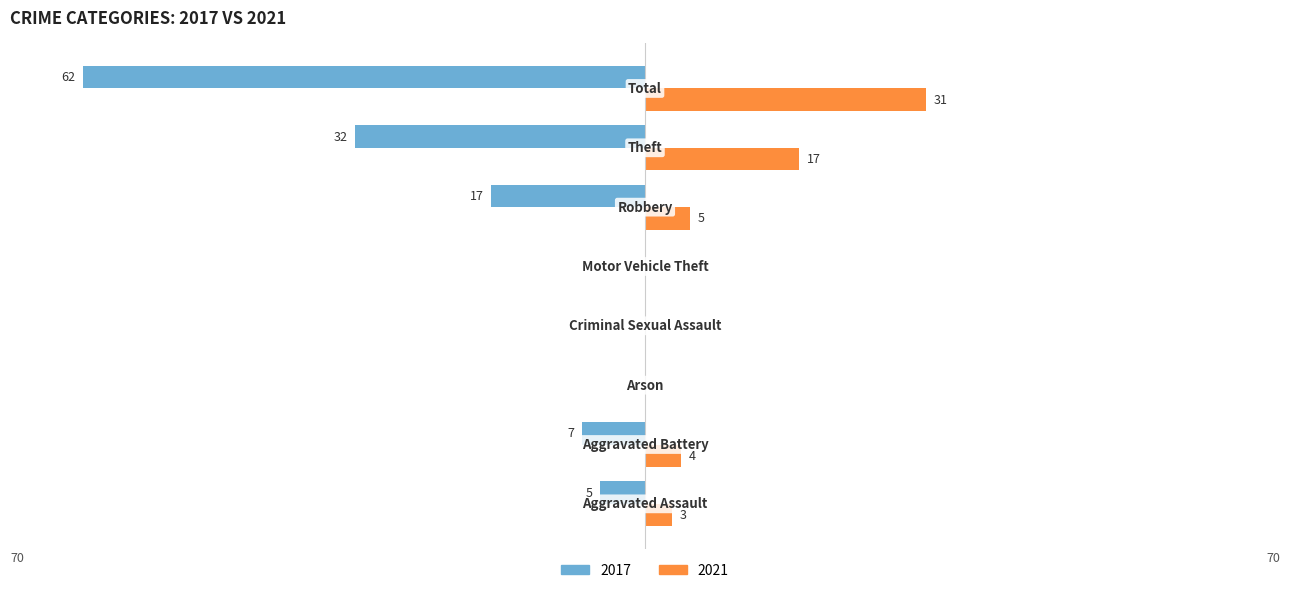

What are all the series names shown in the legend?

2017, 2021